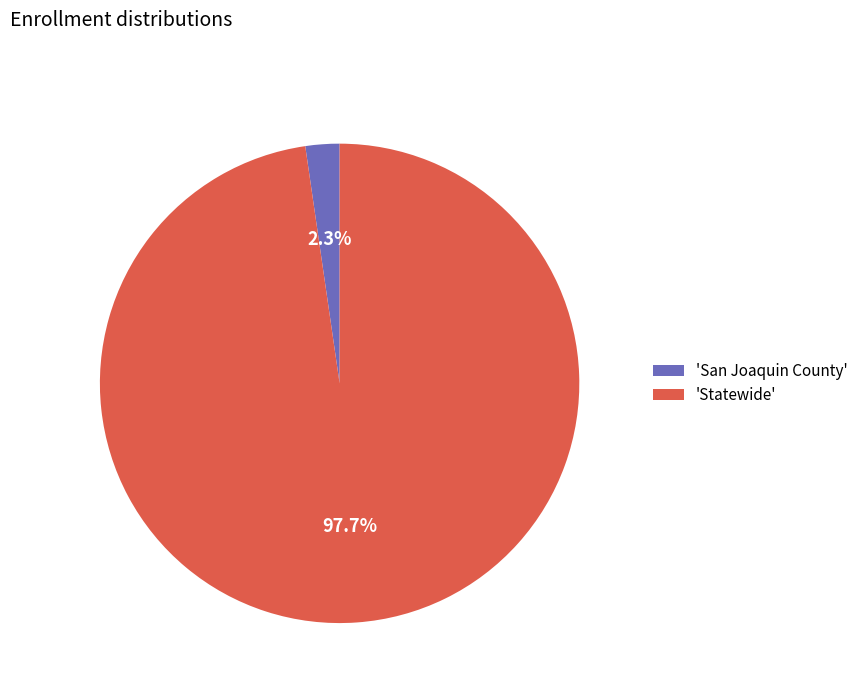

Between 'Statewide' and 'San Joaquin County', which is larger?

'Statewide'